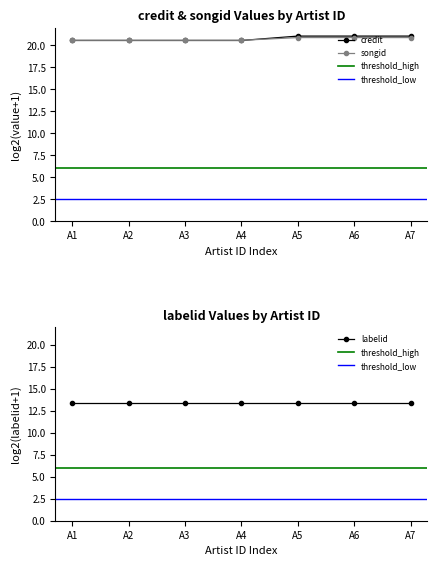

True or false: credit has a value of 21.1 at A6.

True